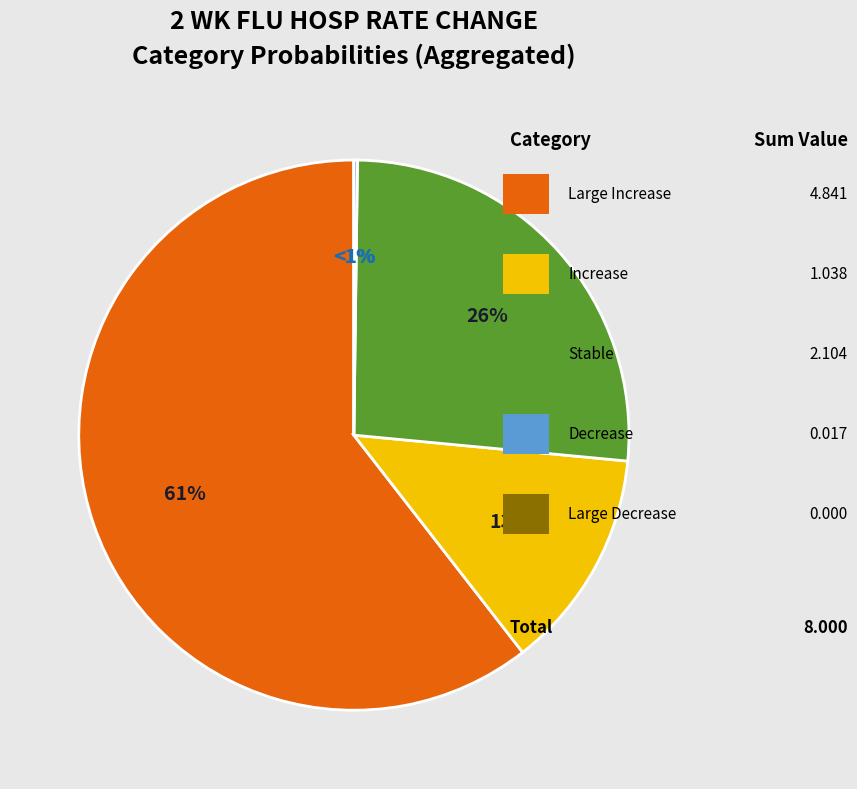

Is decrease the majority of the pie?

No